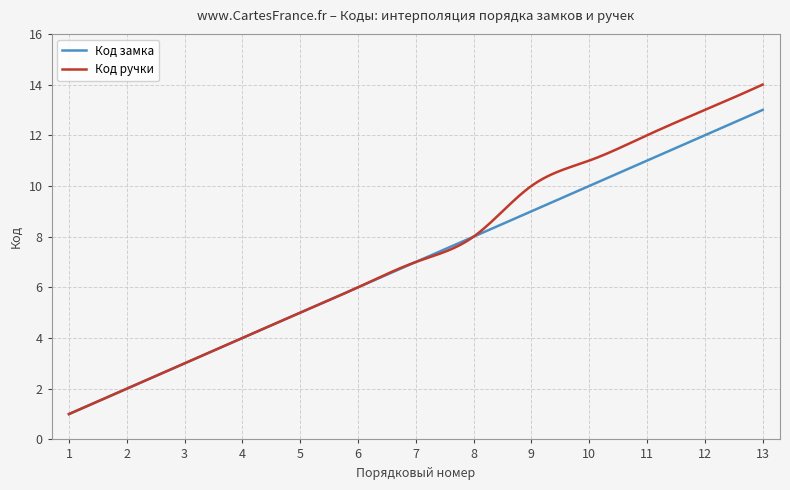

What is the minimum value shown in the chart?

1.0